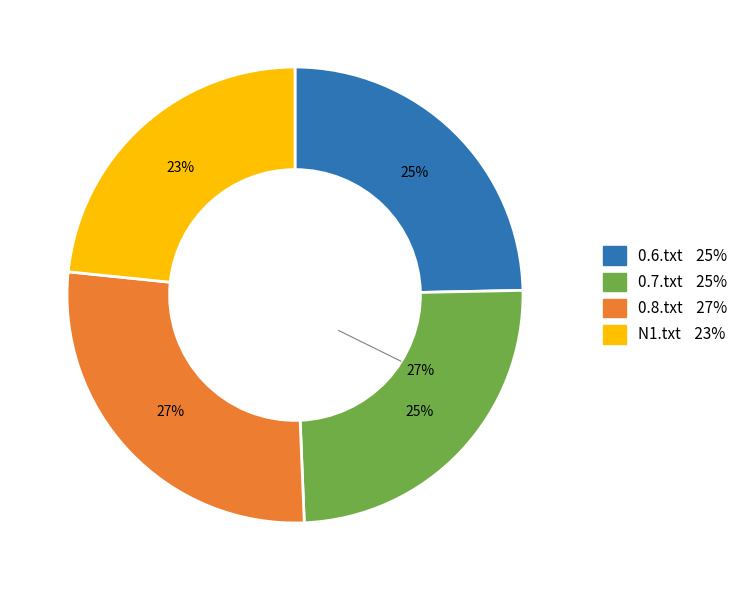

Which category has the biggest portion of the pie?

0.8.txt